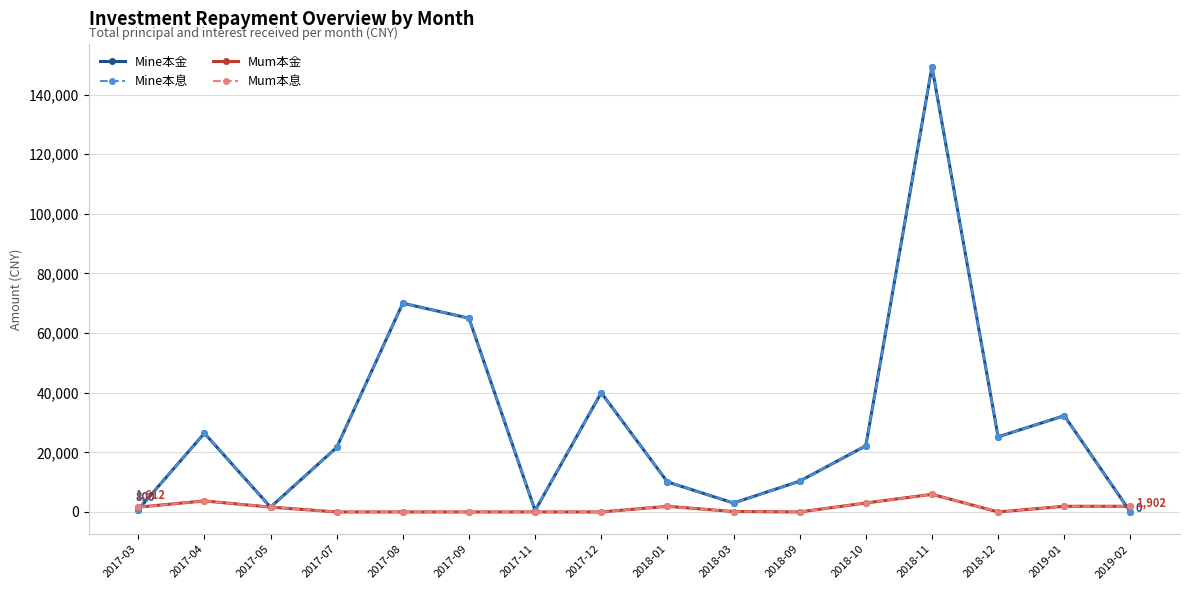

Is this an area chart (filled region under the line)?

No